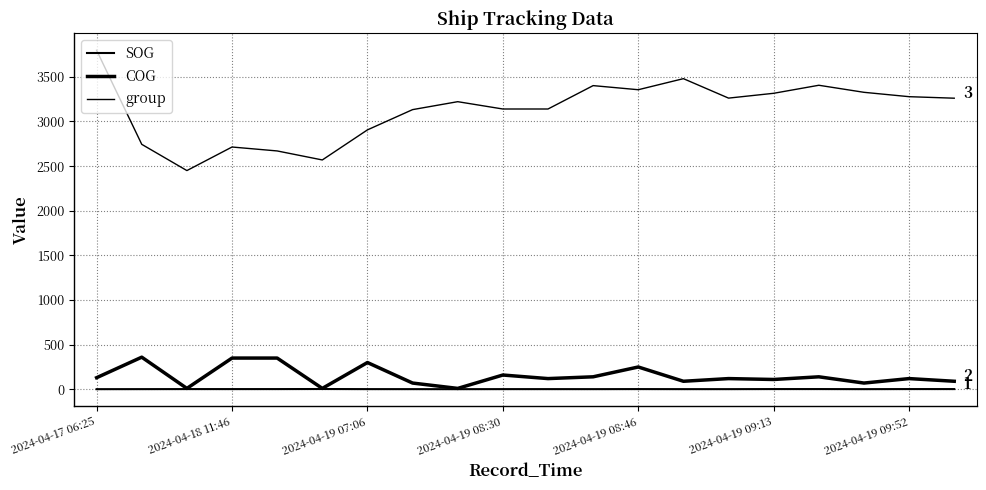

True or false: COG and group cross at least once.

False